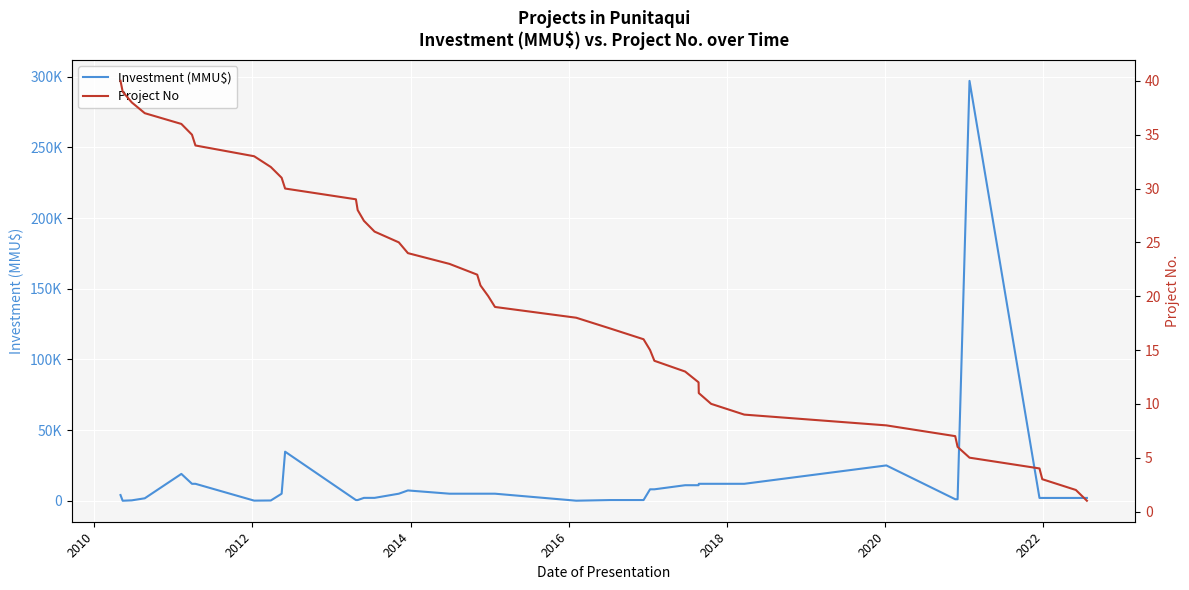

What is the total value across all series at 2012?

338